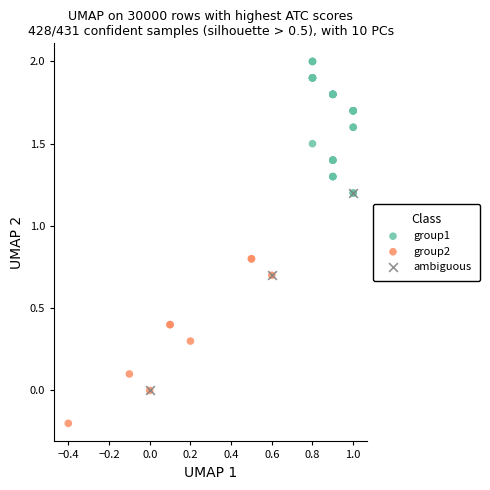

Which series reaches the minimum Y coordinate?

group2